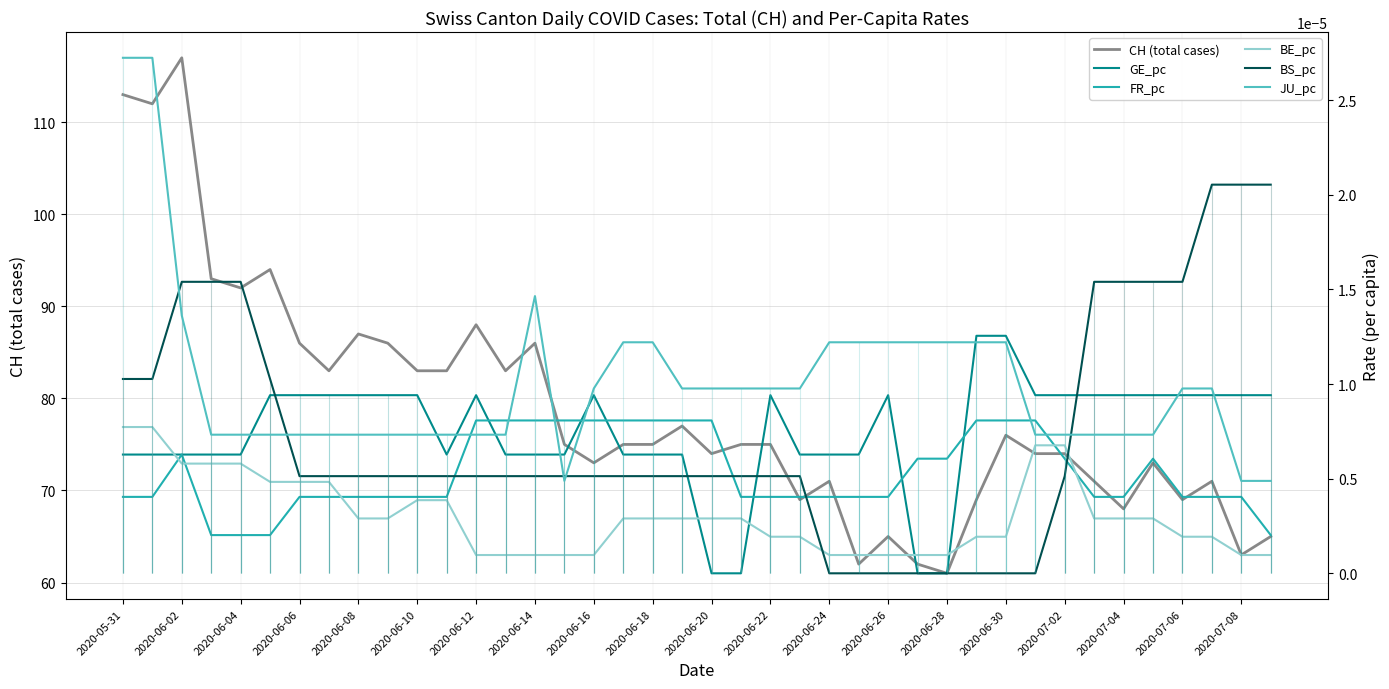

True or false: BS_pc has a value of 0.0 at 35.

True